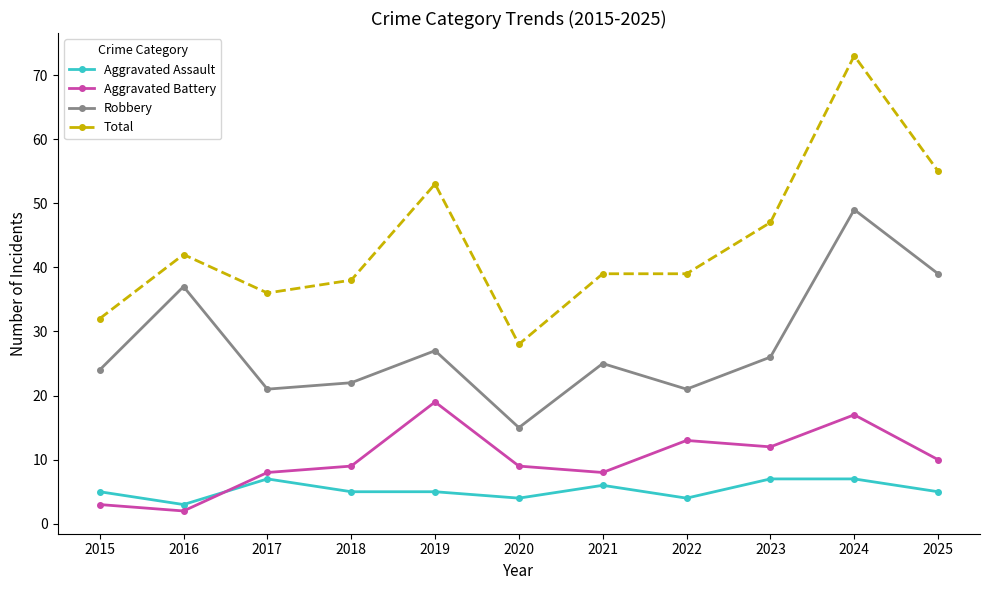

Read the Total value at 2019.

53